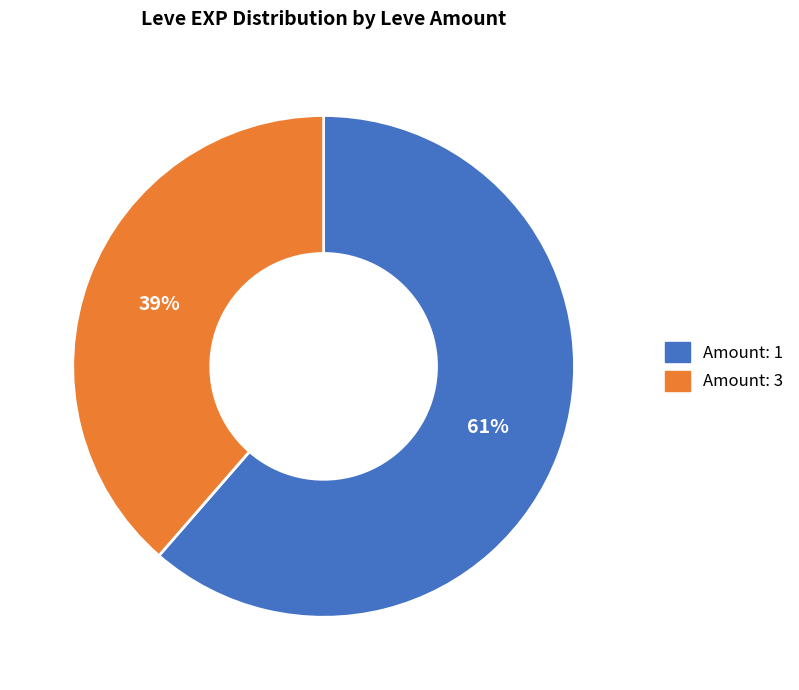

To the nearest percent, what is the average slice percentage?

50%